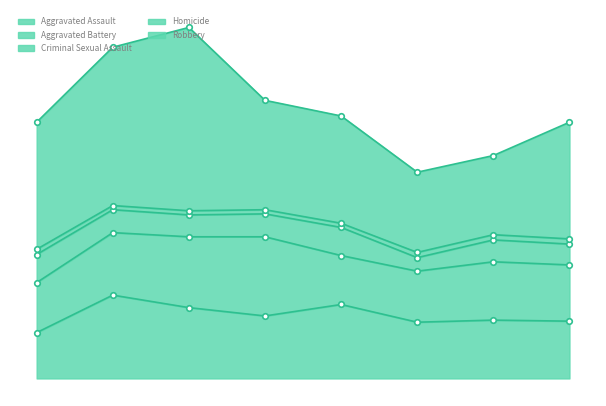

At which label does Criminal Sexual Assault reach its minimum?

2020